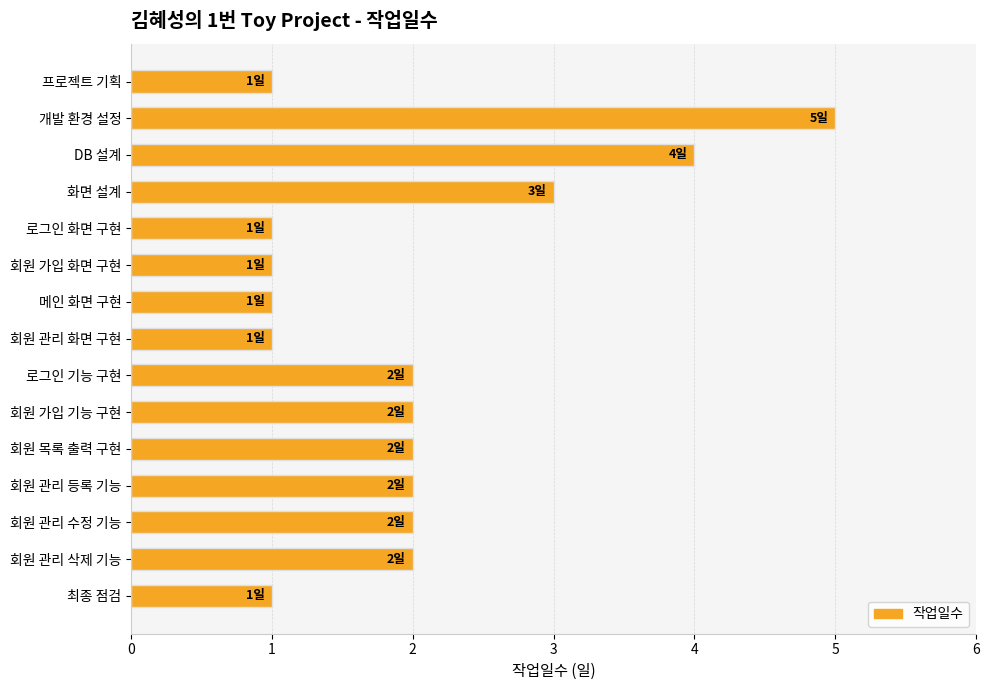

What is the label of the 10th bar from the bottom?

회원 가입 화면 구현